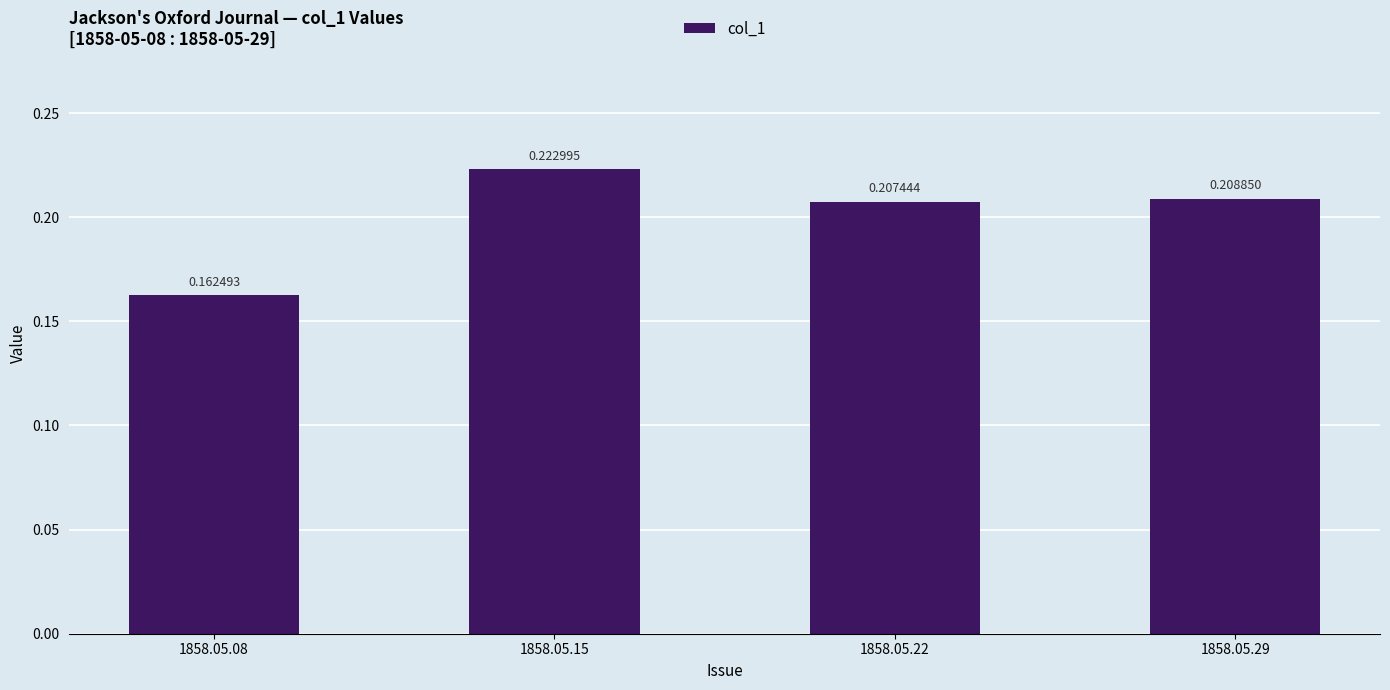

What is the change in value from 1858.05.08 to 1858.05.15?

+0.1